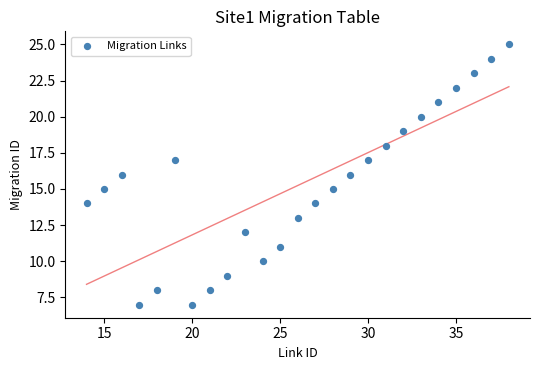

What is the range of Y values (max minus min)?

18